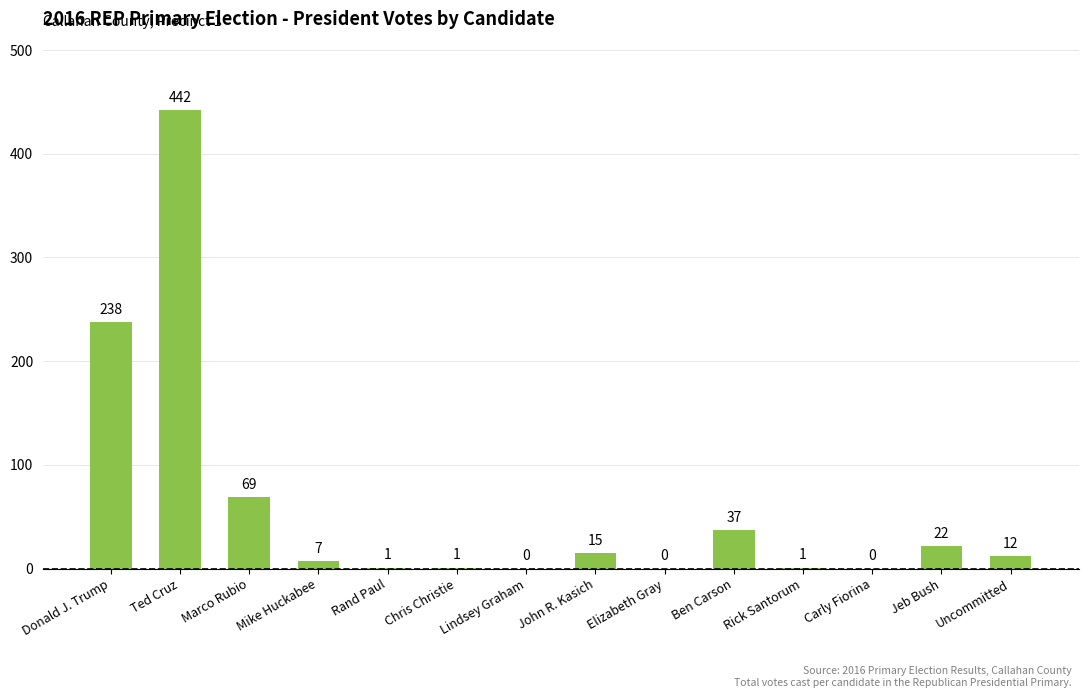

What is the average value?

60